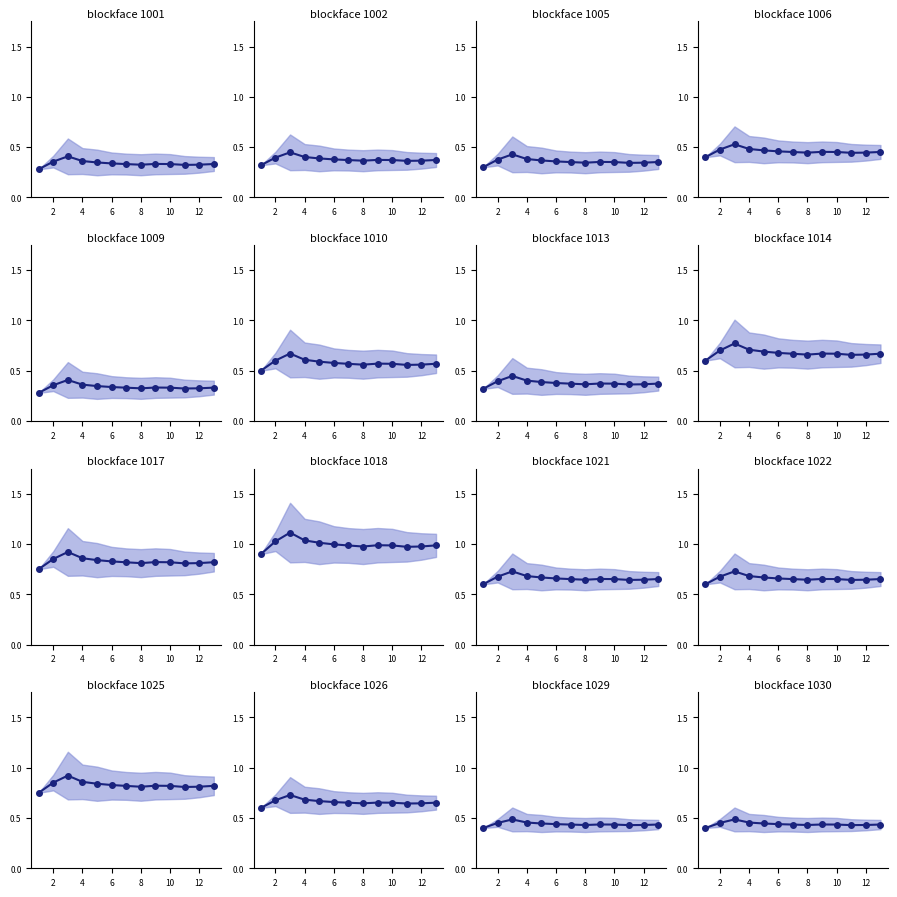

How many interior local valleys (lower than both neighbors) does the data have?

2